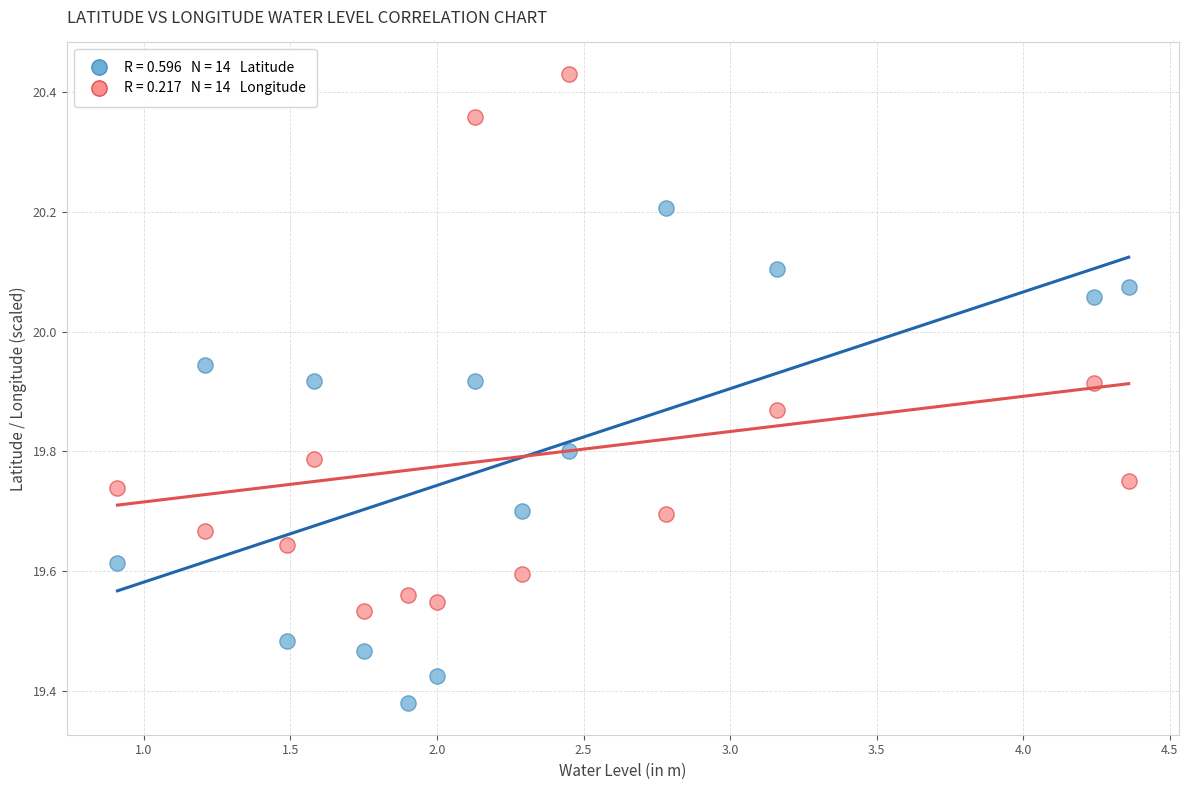

Across all data points, what is the range of Y values (max minus min)?

1.1